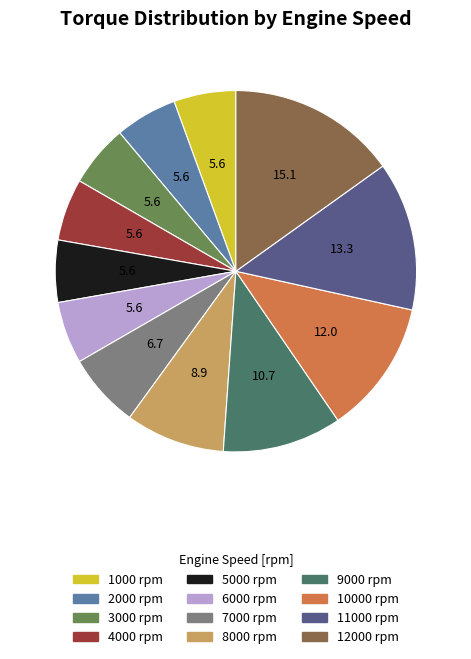

Is it true that 9000 rpm is 21% of the pie?

False